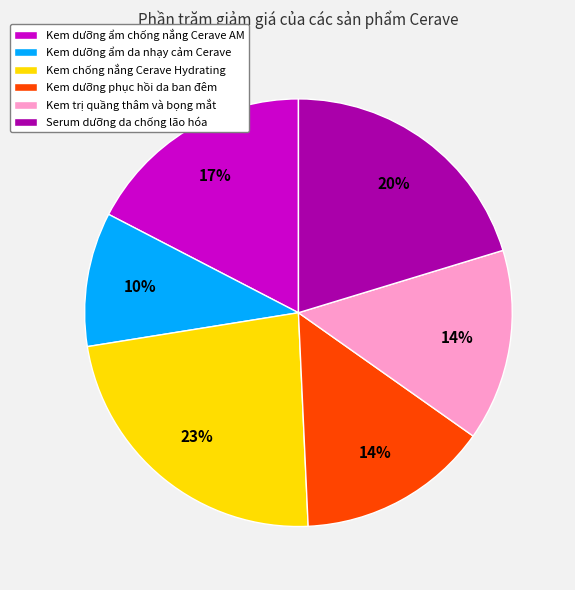

How many segments does this pie chart have?

6